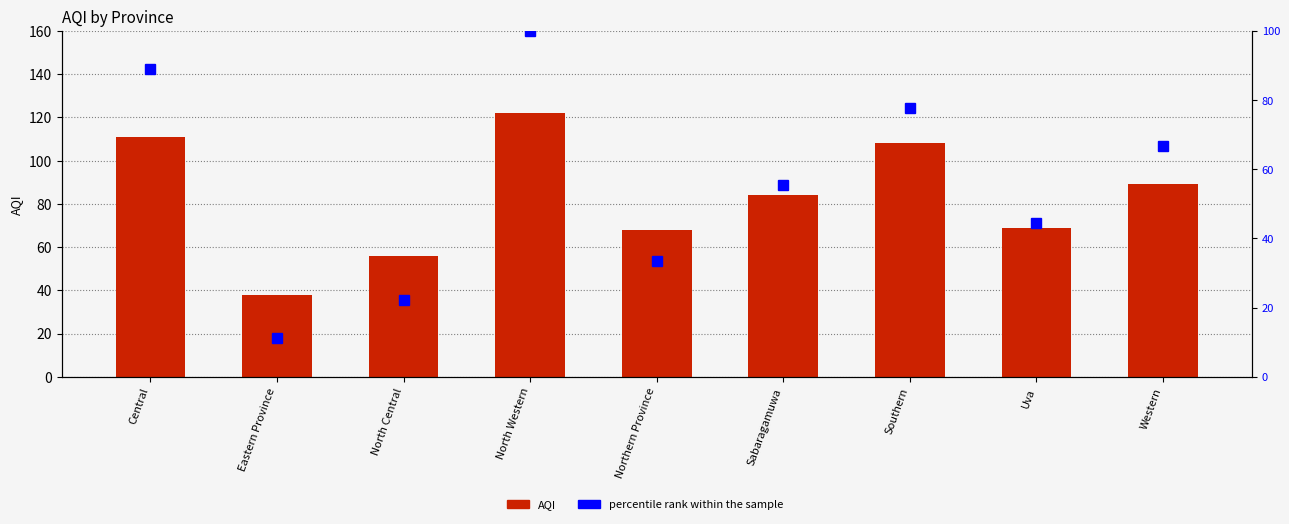

Which series has the largest range (max minus min)?

percentile rank within the sample